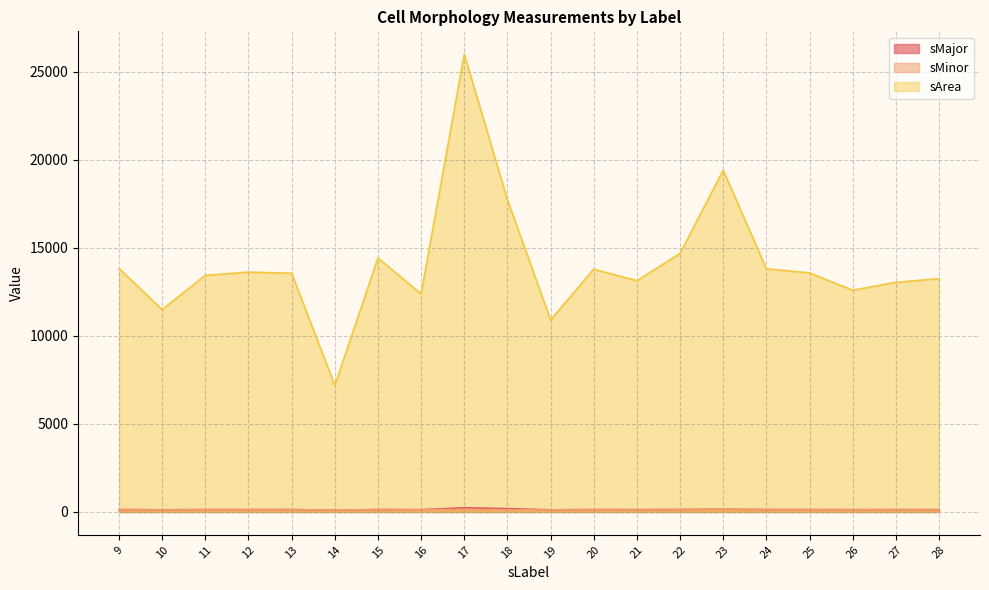

True or false: sMinor and sMajor cross at least once.

False